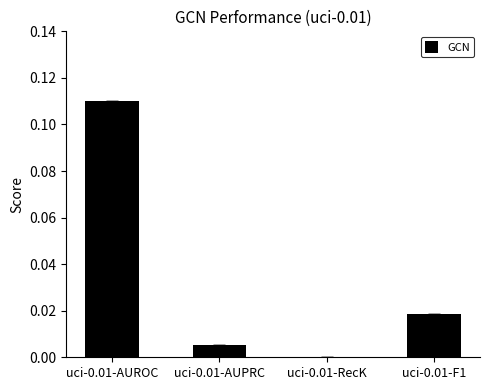

Which category has the highest value across all series?

uci-0.01-AUROC